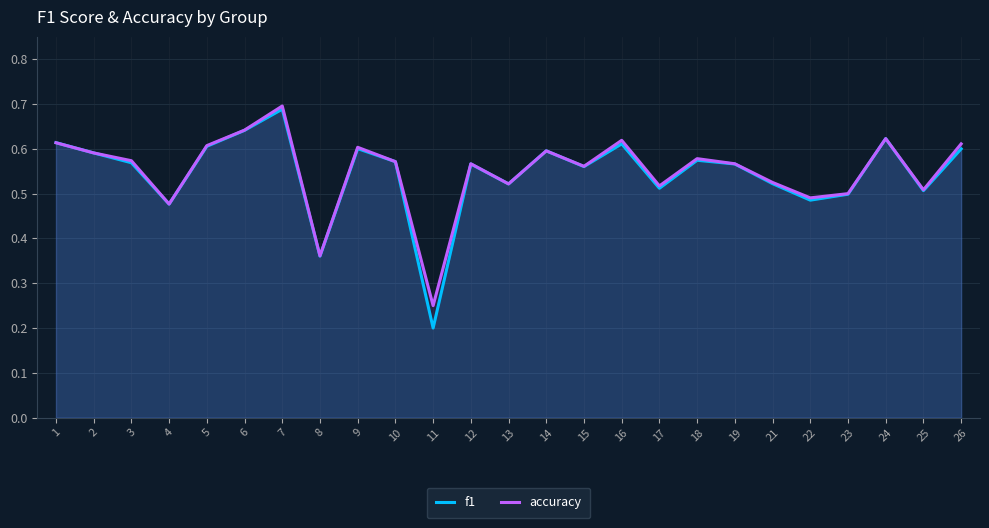

Which category has the lowest value across all series?

11